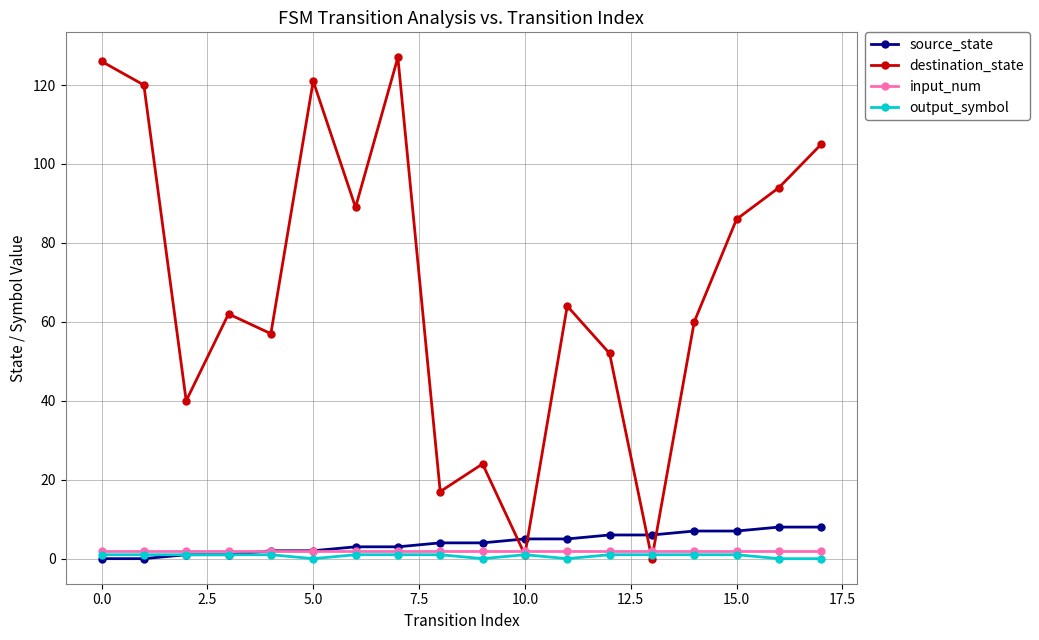

After their last crossing, which series has the higher values: source_state or destination_state?

destination_state